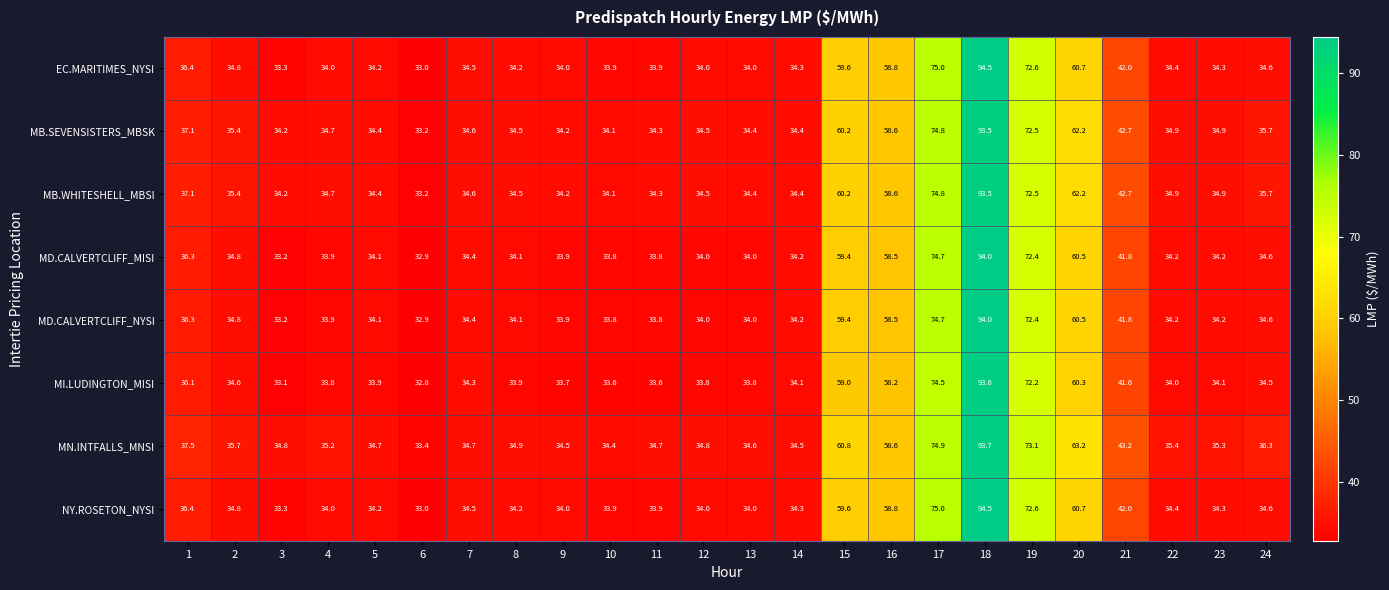

Which label corresponds to the smallest value in the chart?

6